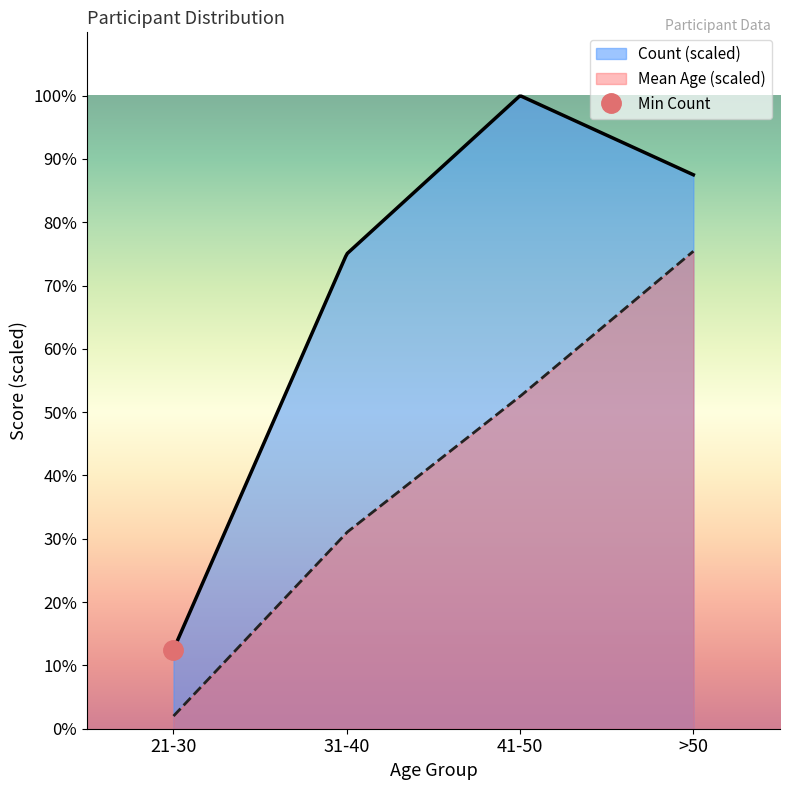

True or false: Mean Age (scaled) and Count (scaled) intersect in this chart.

False